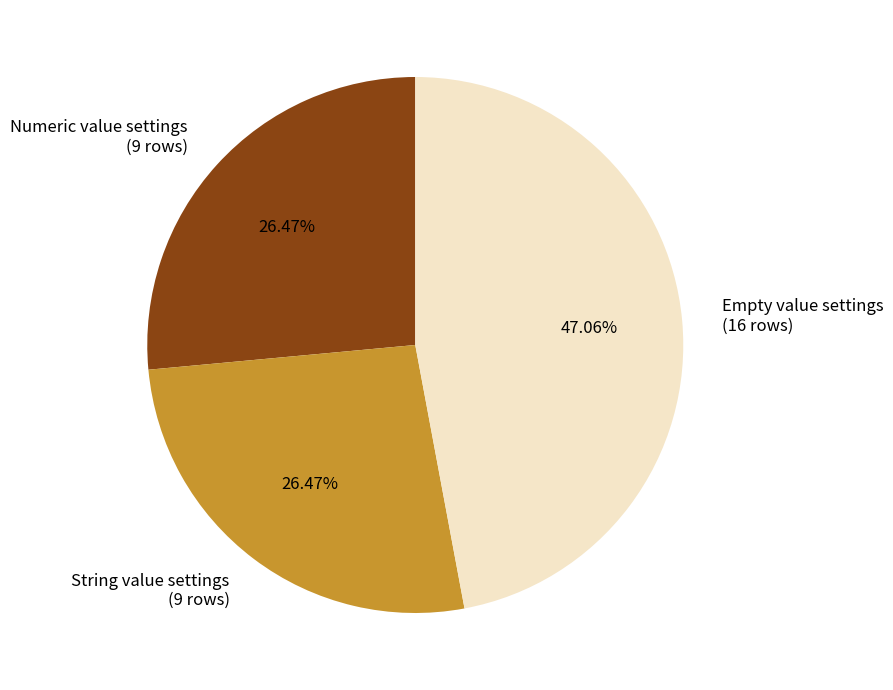

Does any single category account for the majority?

No